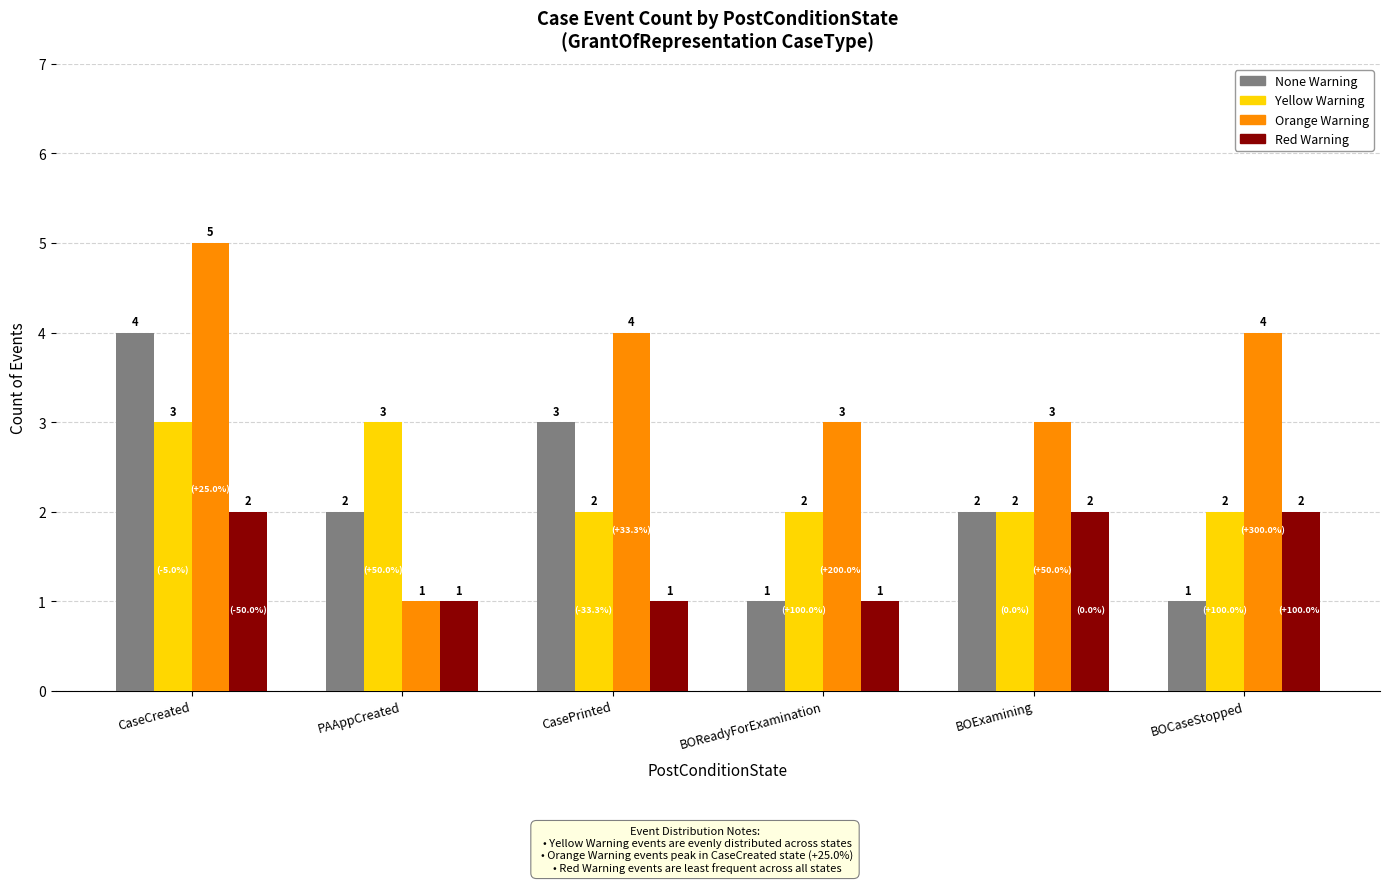

How many bars are there in total?

24